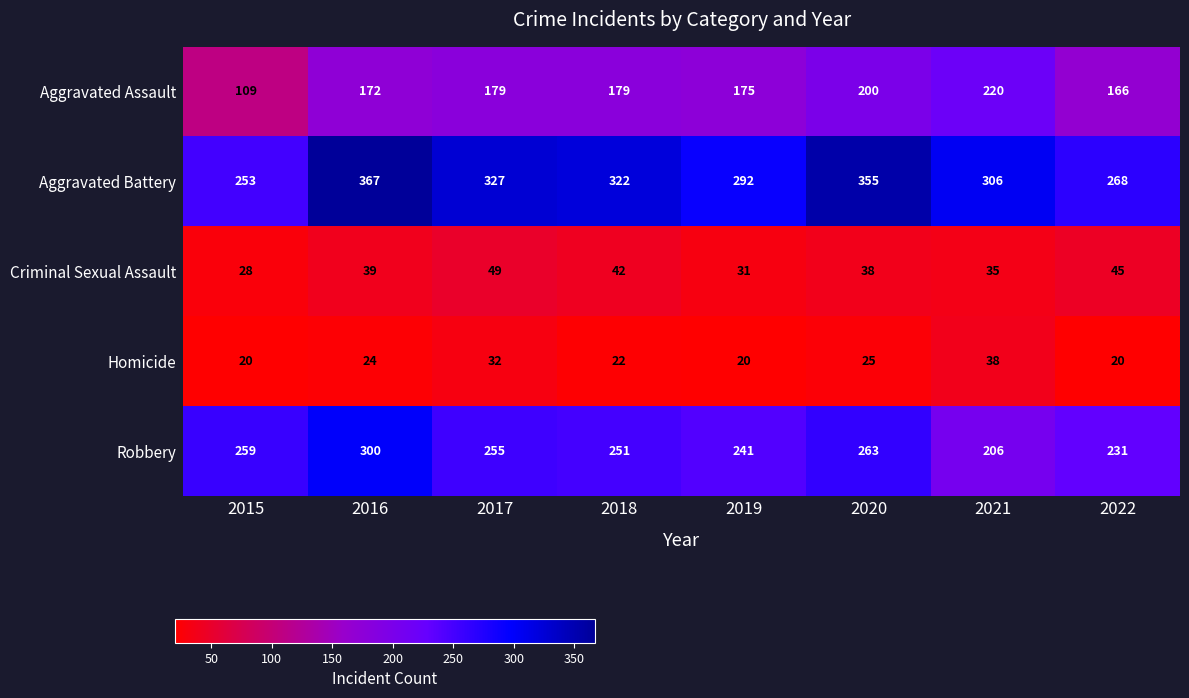

Between 2015 and 2022, which series saw the biggest shift?

Aggravated Assault